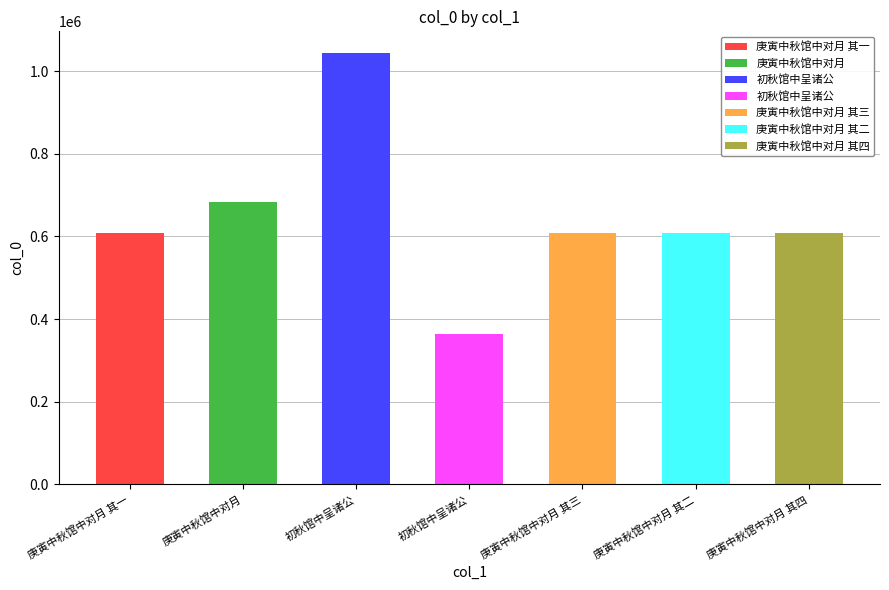

Rank the categories by value from highest to lowest.

初秋馆中呈诸公, 庚寅中秋馆中对月, 庚寅中秋馆中对月 其四, 庚寅中秋馆中对月 其三, 庚寅中秋馆中对月 其二, 庚寅中秋馆中对月 其一, 初秋馆中呈诸公